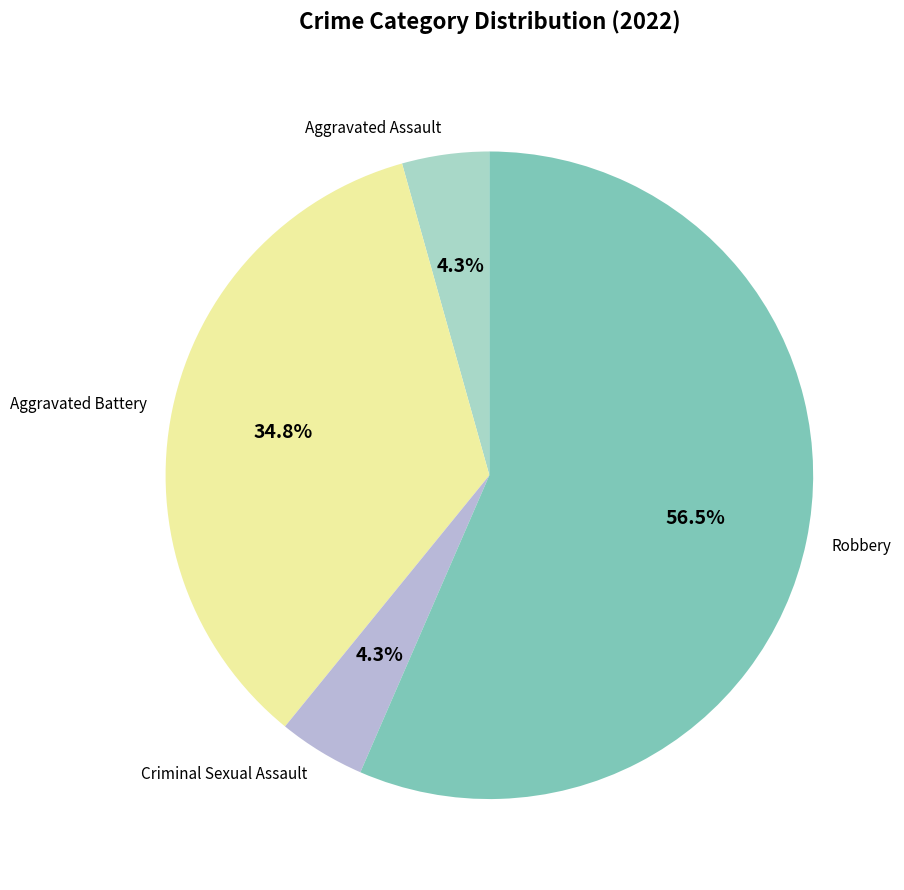

Count the number of slices in the pie.

4